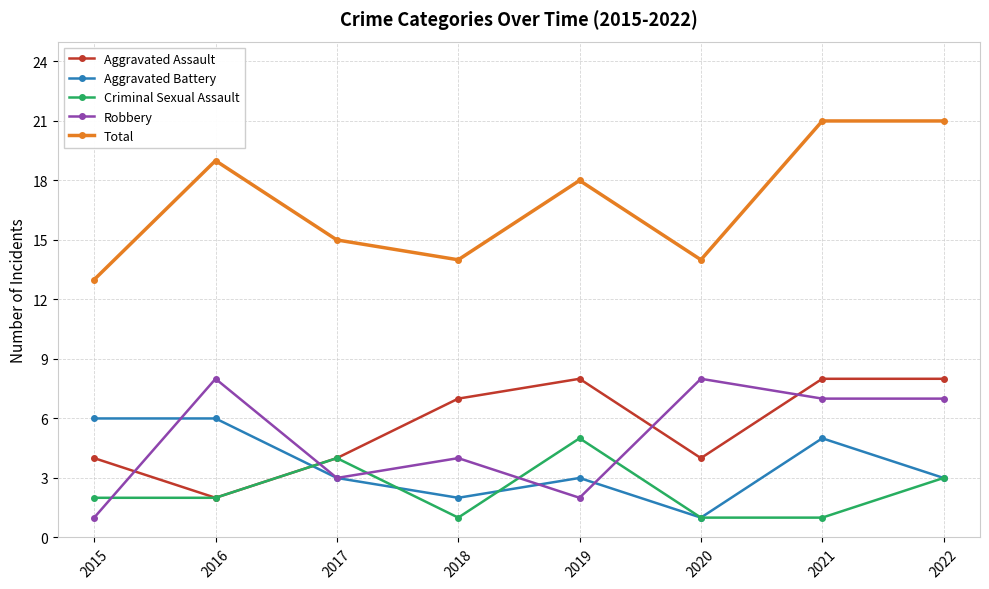

What is the sum of the Total values at 2016 and 2022?

40